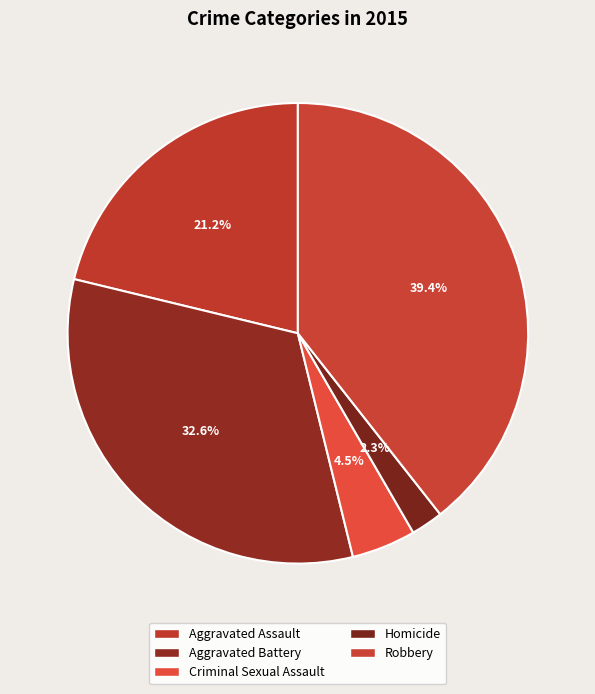

Count the number of slices in the pie.

5